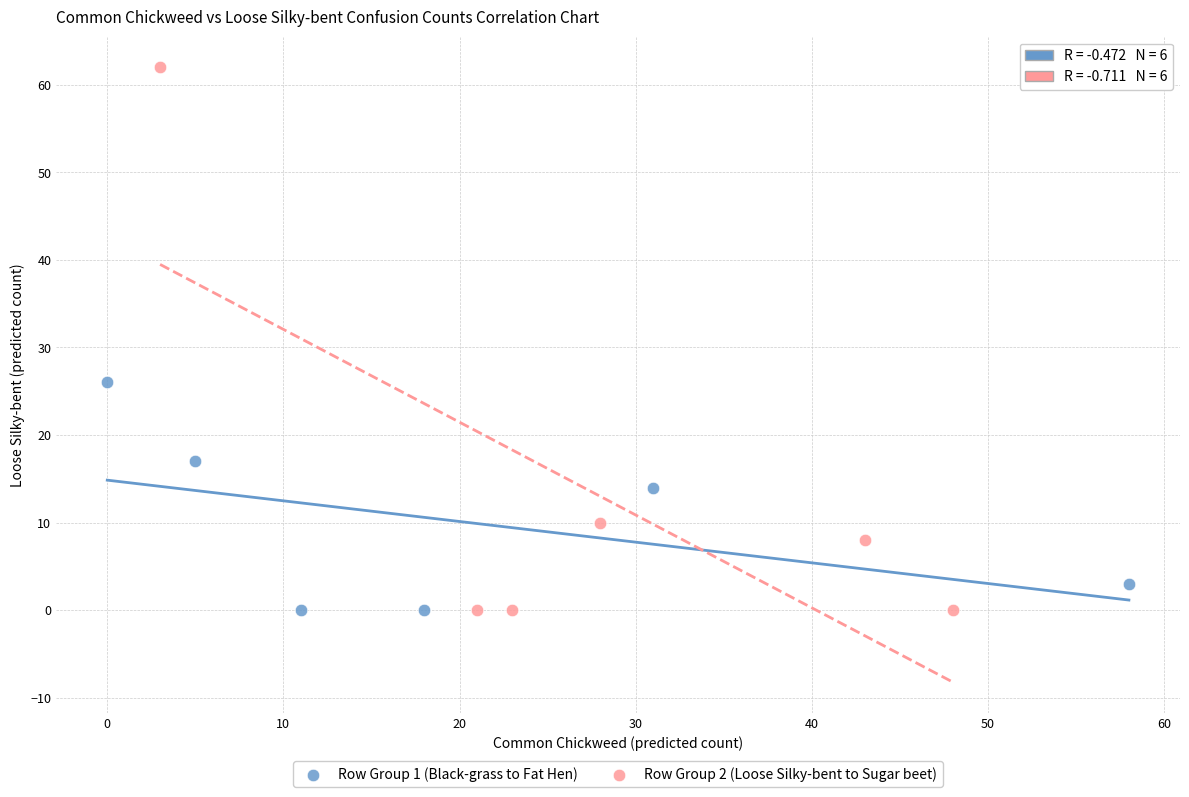

Which series reaches the maximum Y coordinate?

Row Group 2 (Loose Silky-bent to Sugar beet)